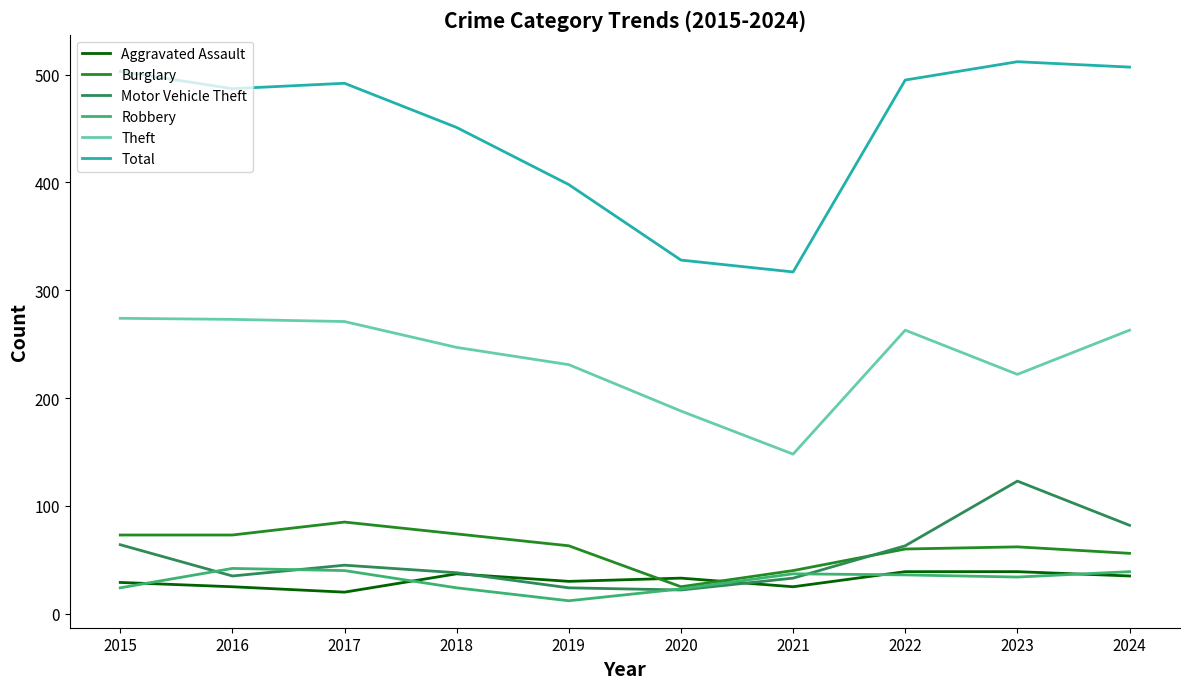

Where is Theft nearest to the value 211?

2023